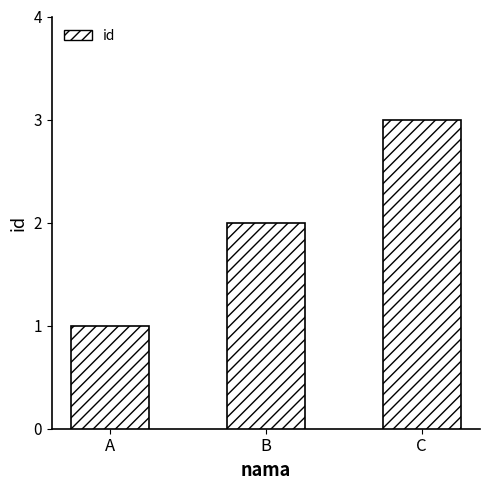

Rank the categories by value from highest to lowest.

C, B, A